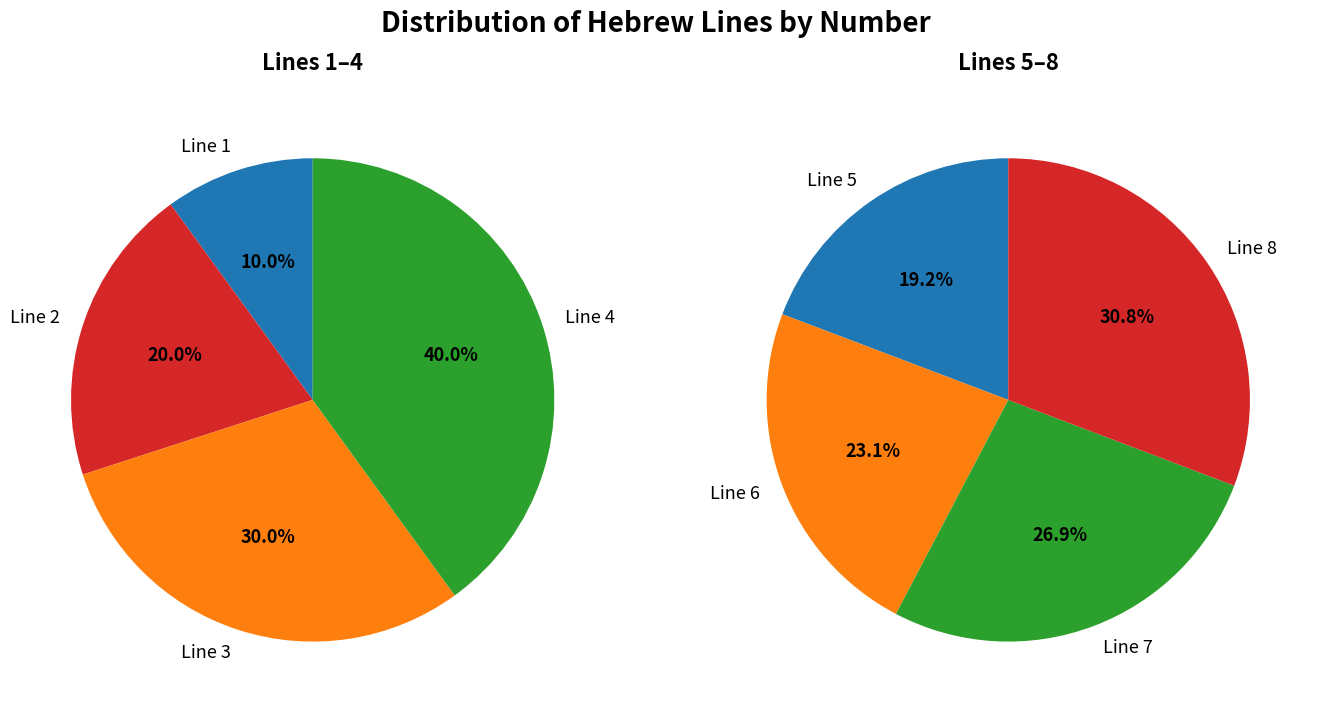

Does Line 6 represent more than half of the total?

No